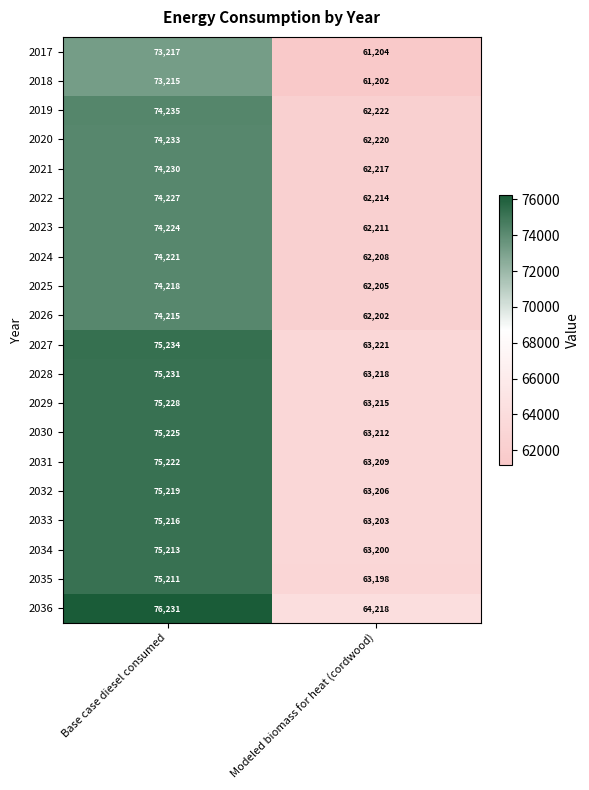

Which label corresponds to the smallest value in the chart?

Modeled biomass for heat (cordwood)